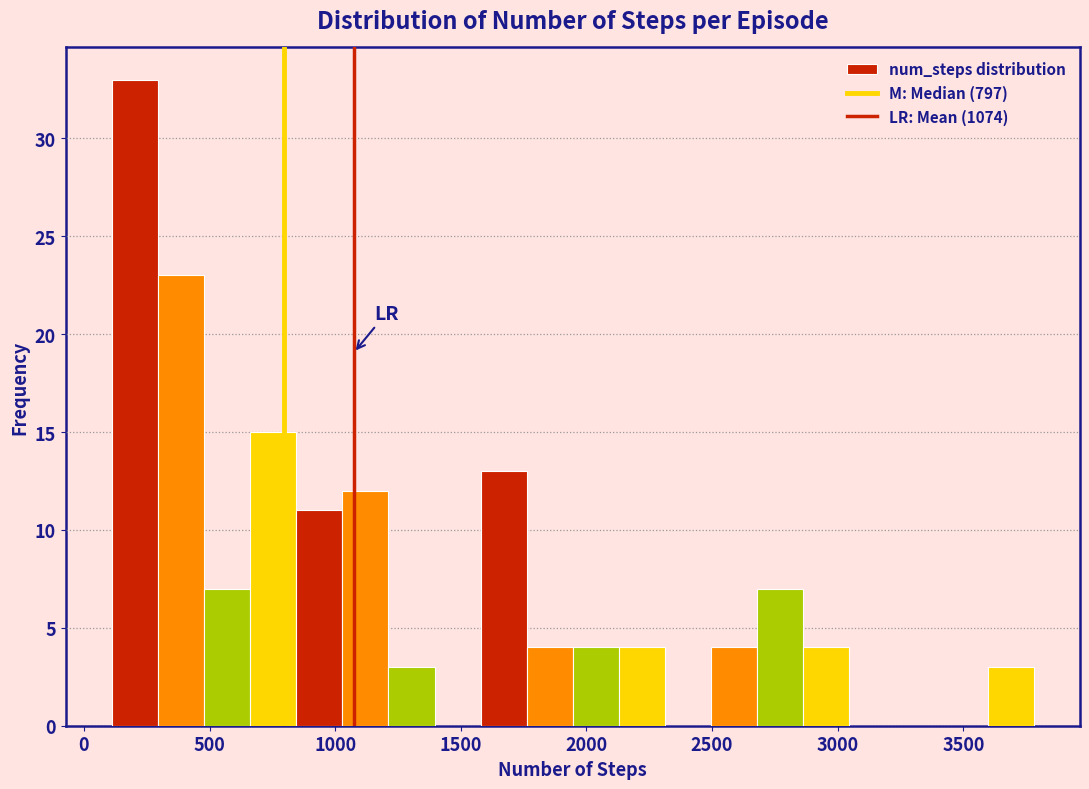

Read against the x-axis, roughly where is the centre of the tallest bar?

200